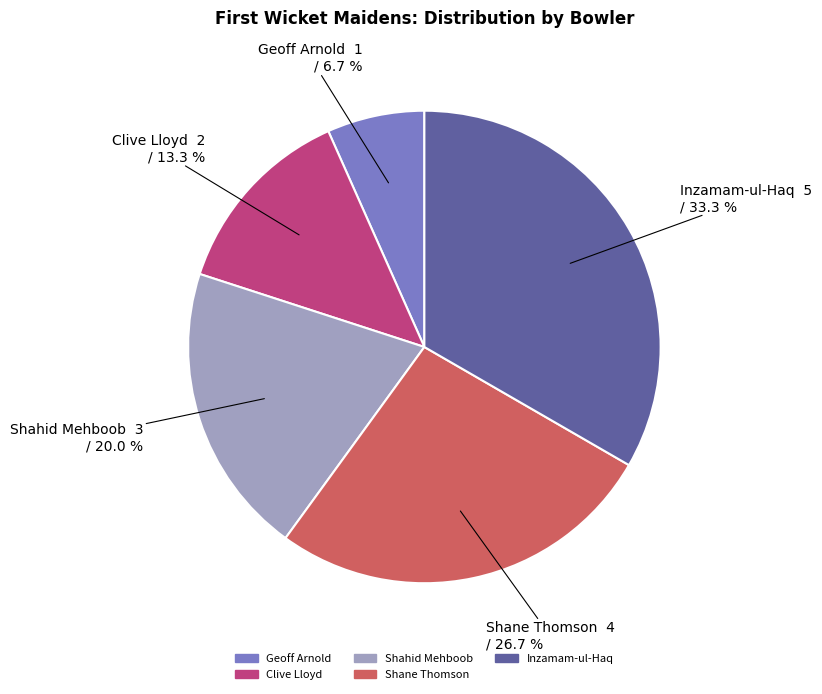

Which category has the smallest portion of the pie?

Geoff Arnold